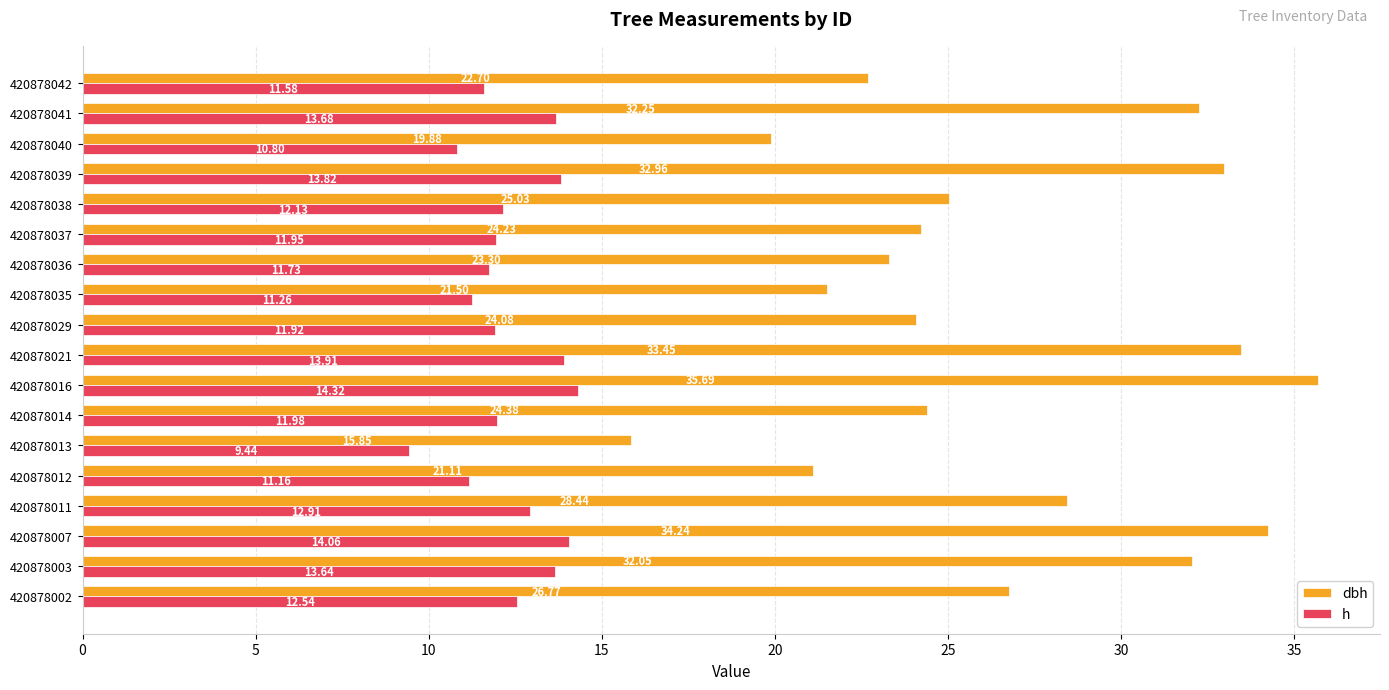

Which series has the widest spread of values?

dbh